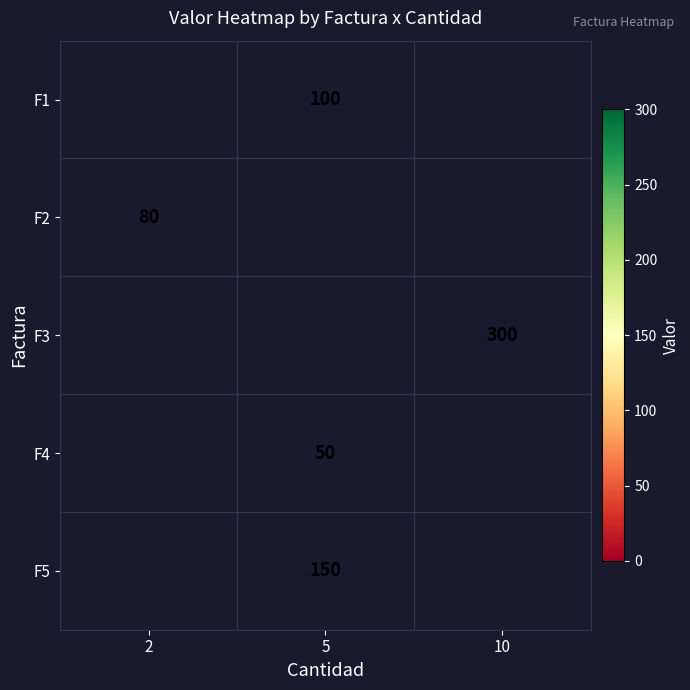

The value of F2 at 2 is 80. True or false?

True